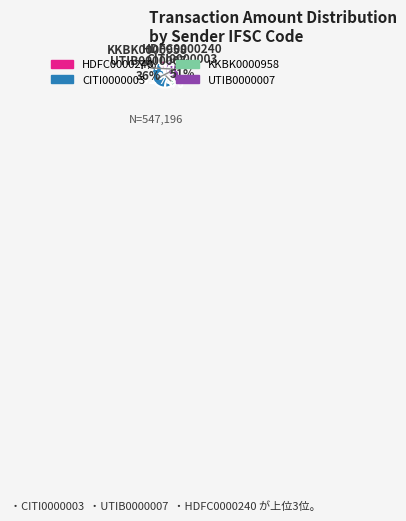

To the nearest percent, what is the difference between the largest and smallest slice percentages?

16%